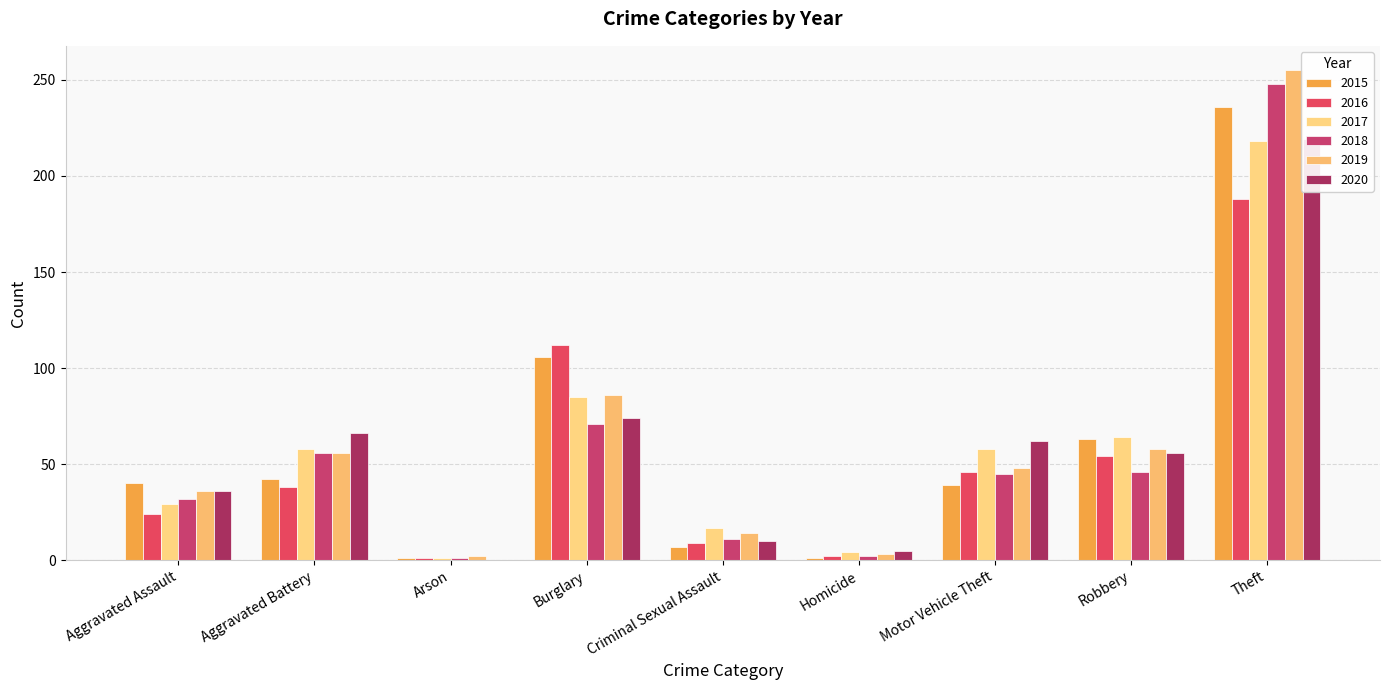

What position from the left is Aggravated Battery?

2